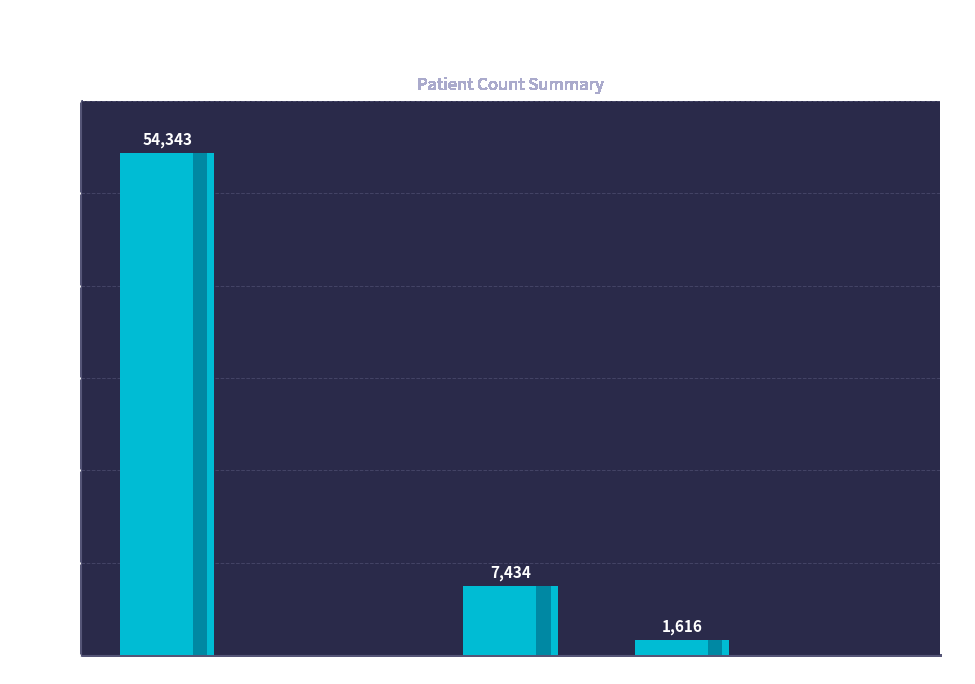

How many series are shown in this chart?

1